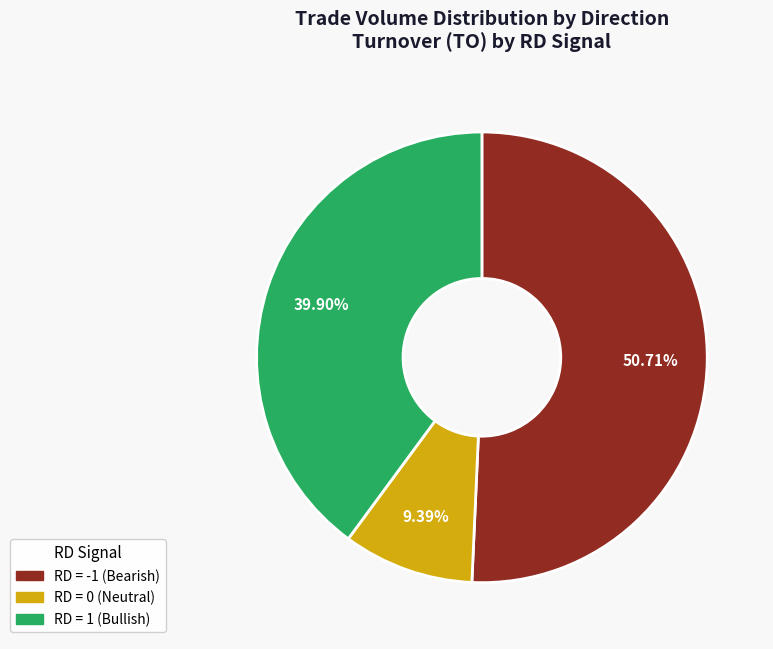

Is there a majority slice in this chart?

Yes